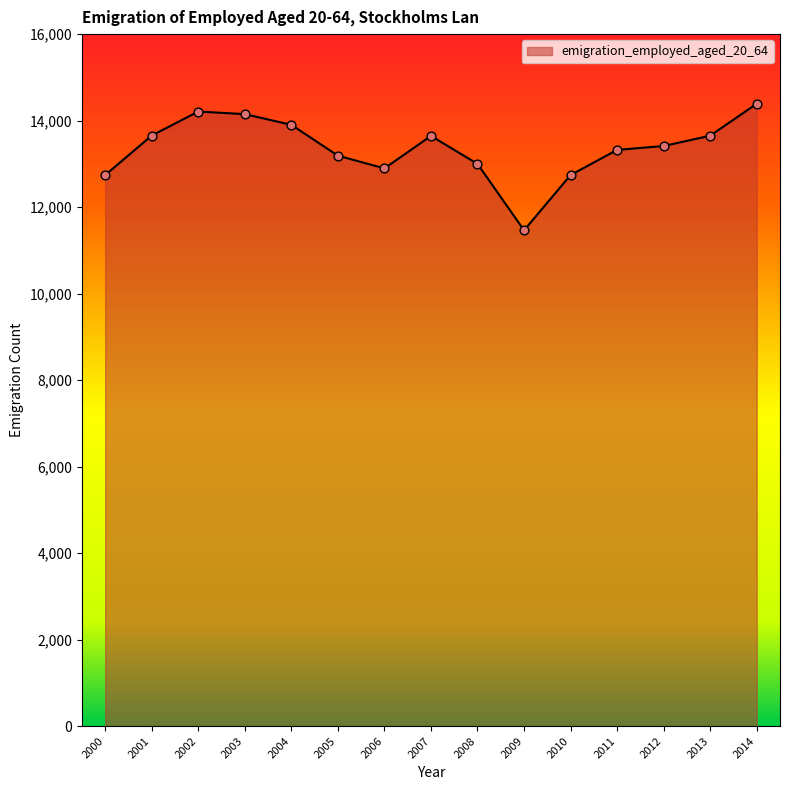

Which has a higher value, 2013 or 2012?

2013